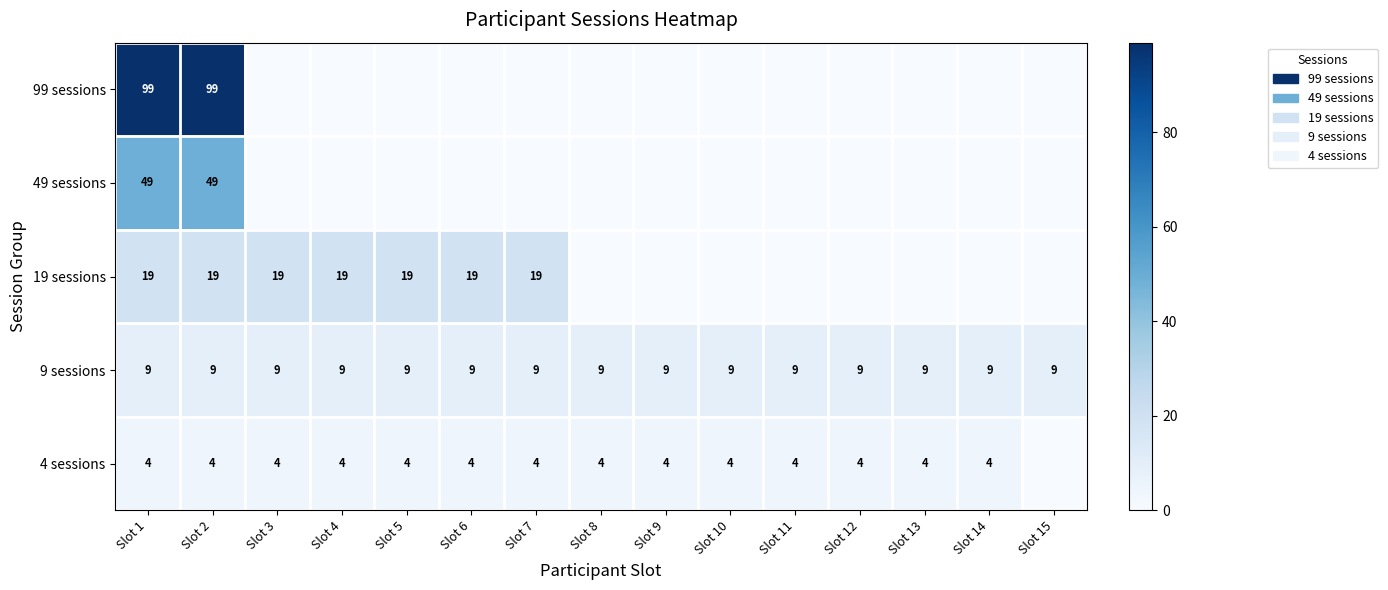

Is it true that 9 sessions equals 2 at Slot 15?

False